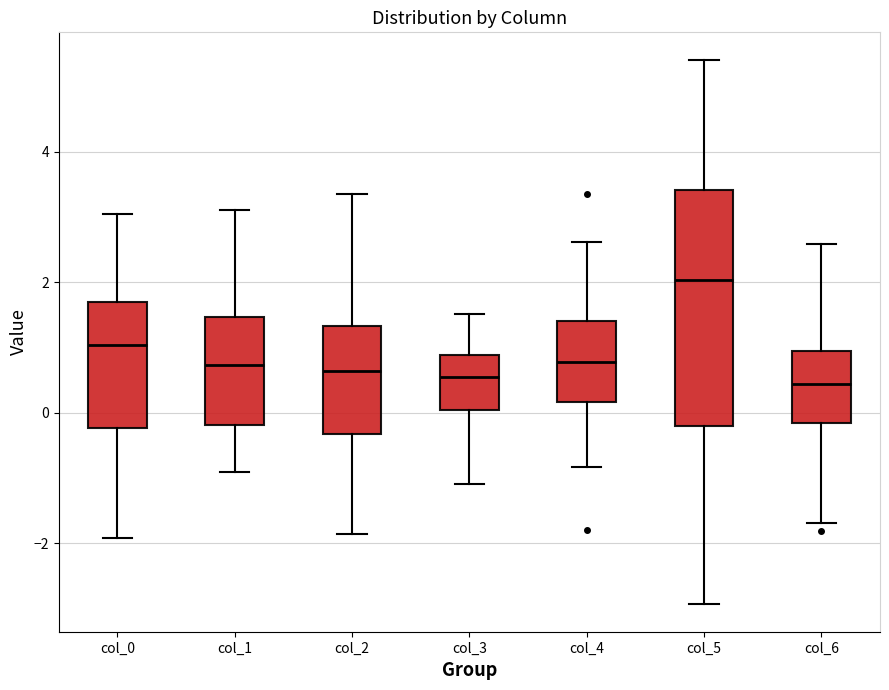

Where is the lower edge of the box for col_1 on the y-axis? The values are not printed on the chart, so give them approximately, as read against the axis.

-0.2